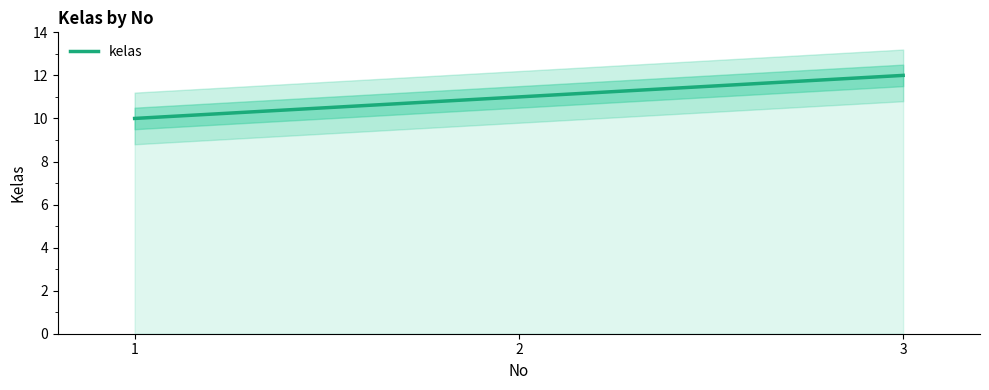

Rank the categories by value from highest to lowest.

3, 2, 1